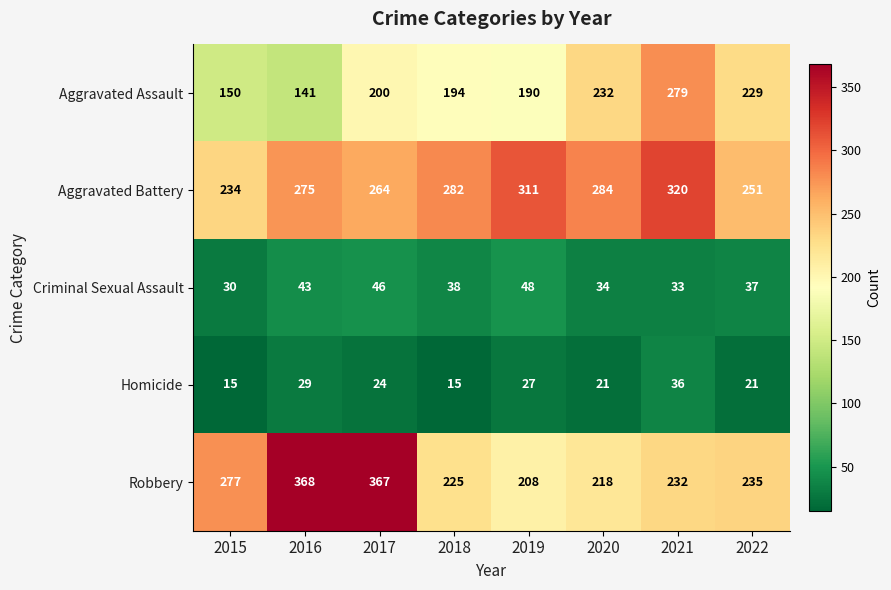

Which series has the largest total across all categories?

Aggravated Battery